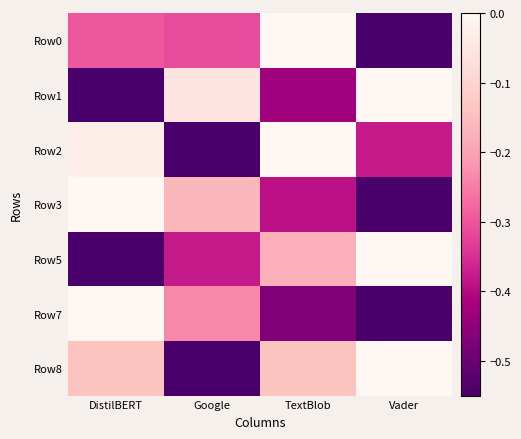

Which series changed the most between TextBlob and Vader?

Row0